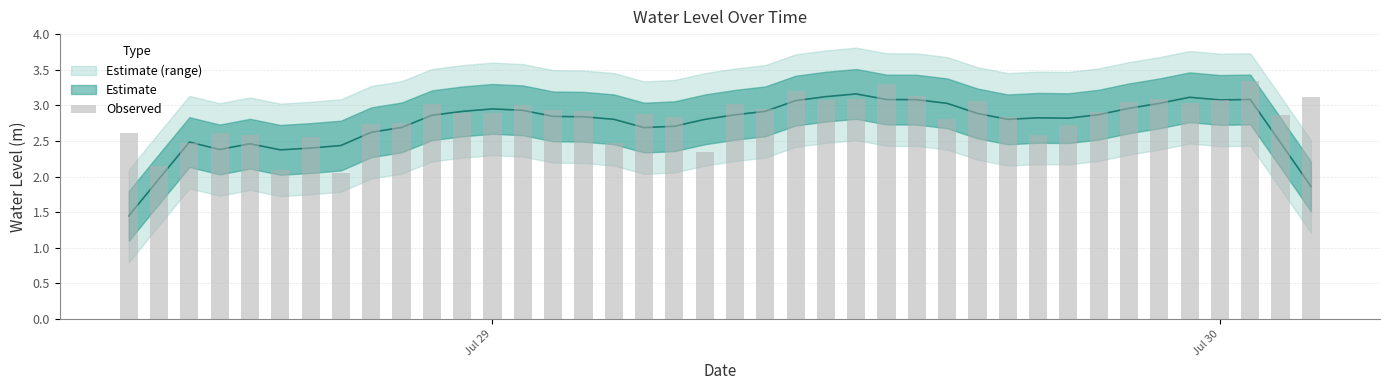

True or false: the data shows 5.6 at 37.

False